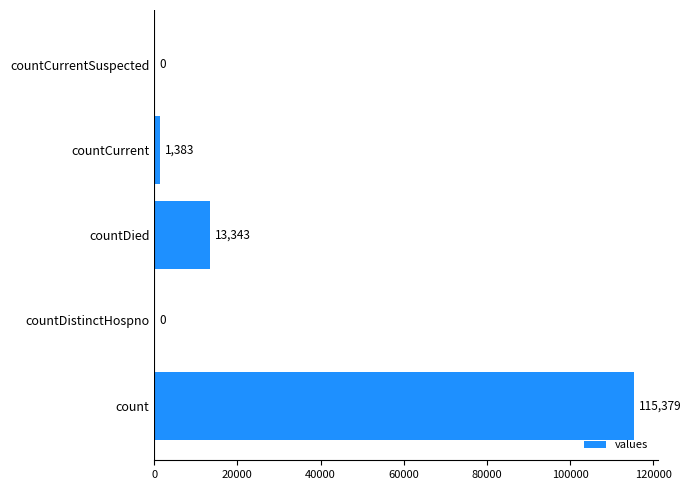

Are the bars grouped side by side (vs. stacked)?

No